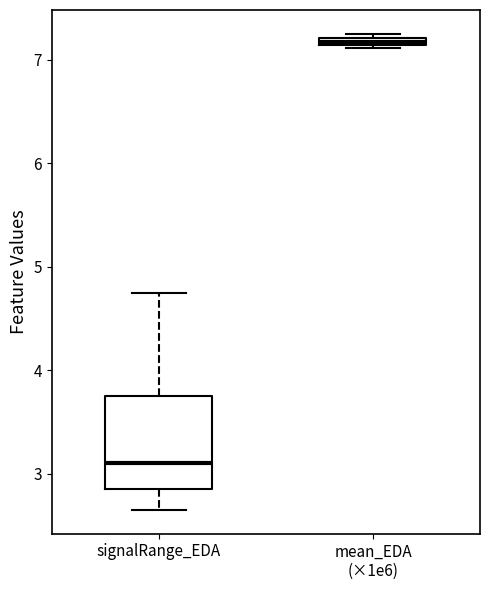

Which box has the highest median line?

mean_EDA (×1e6)